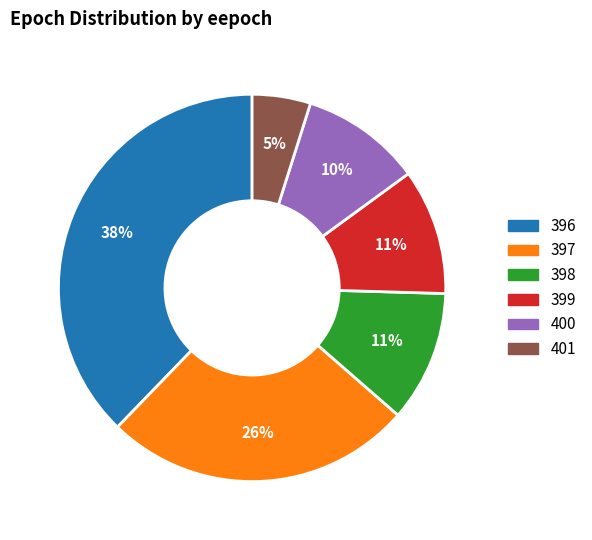

To the nearest percent, what is the difference between the largest and smallest slice percentages?

33%